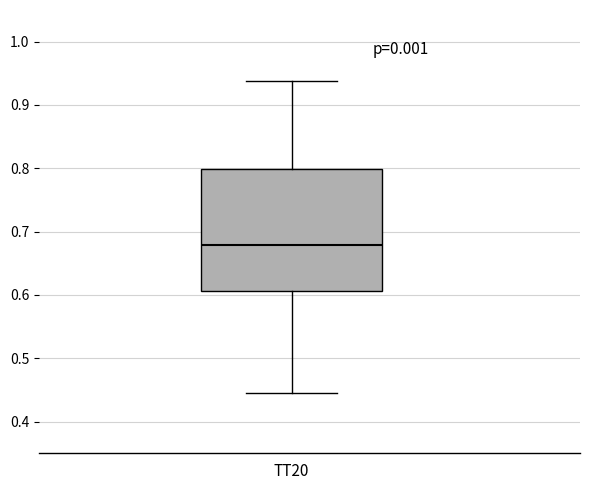

Read this box plot against the y-axis: the position of the median line, the range covered by the box, and the ends of both whiskers. The values are not printed on the chart, so give them approximately, as read against the axis.

median 0.68, box 0.61 to 0.80, whiskers 0.44 to 0.94